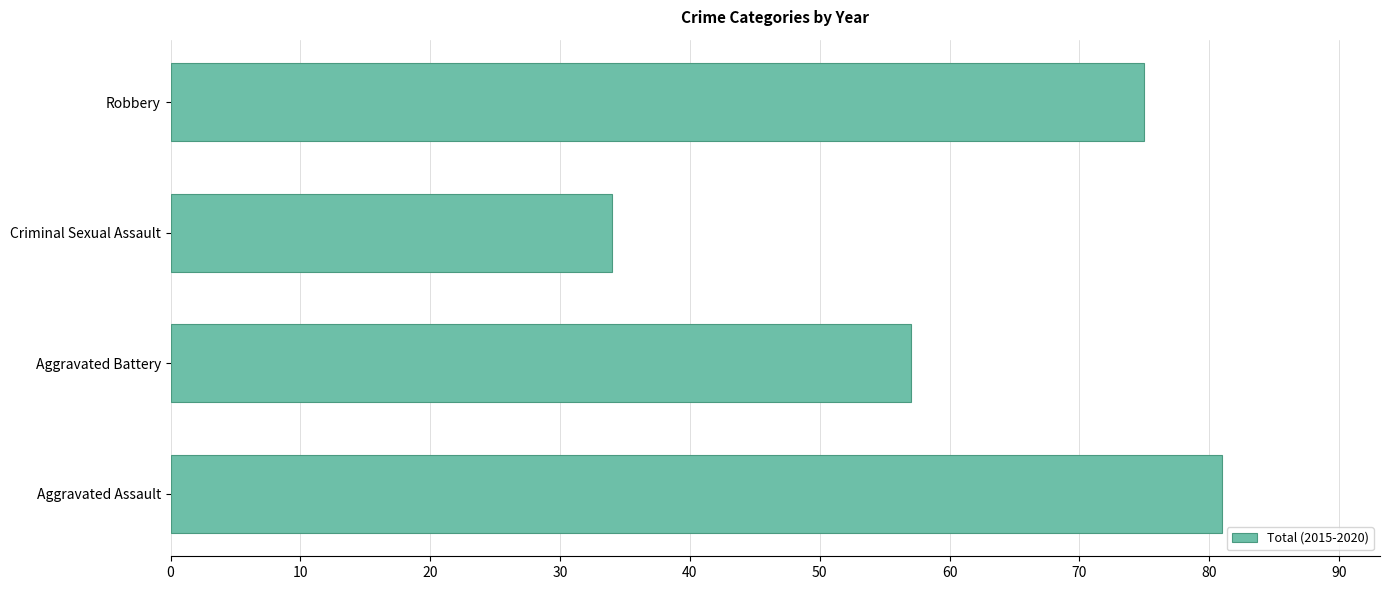

How many bars are there in total?

4